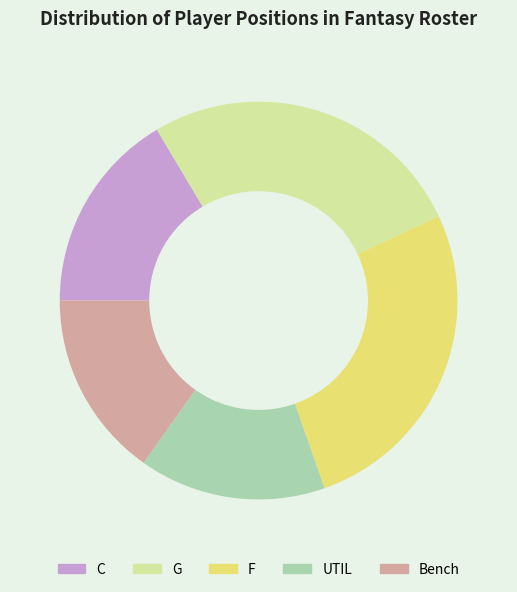

Does any single category account for the majority?

No